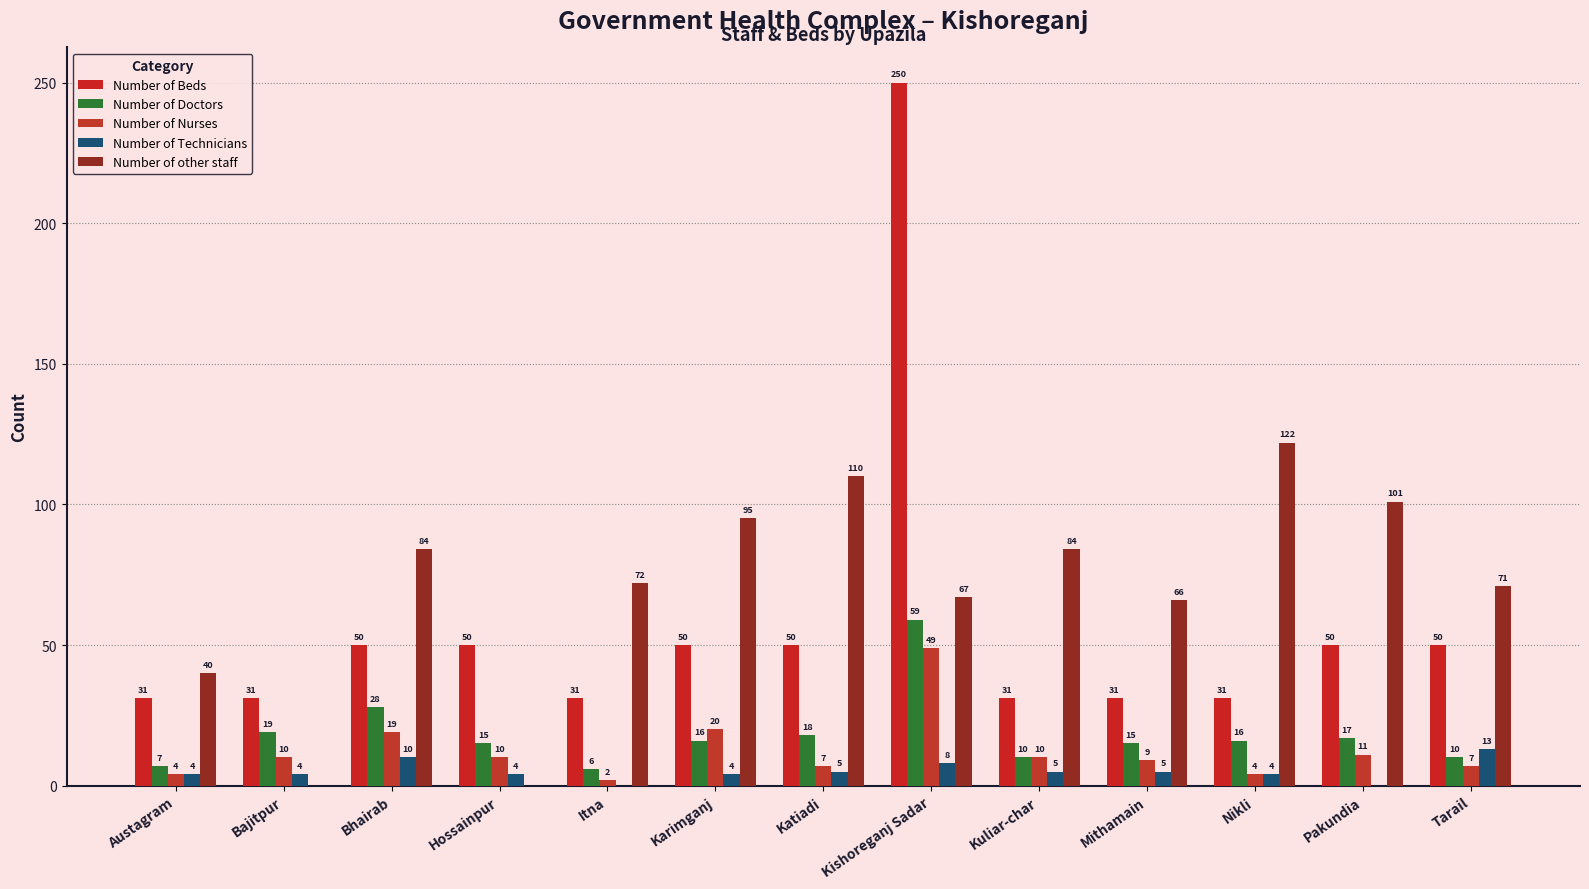

What is the value of the Number of Beds bar at the 13th from the left?

50